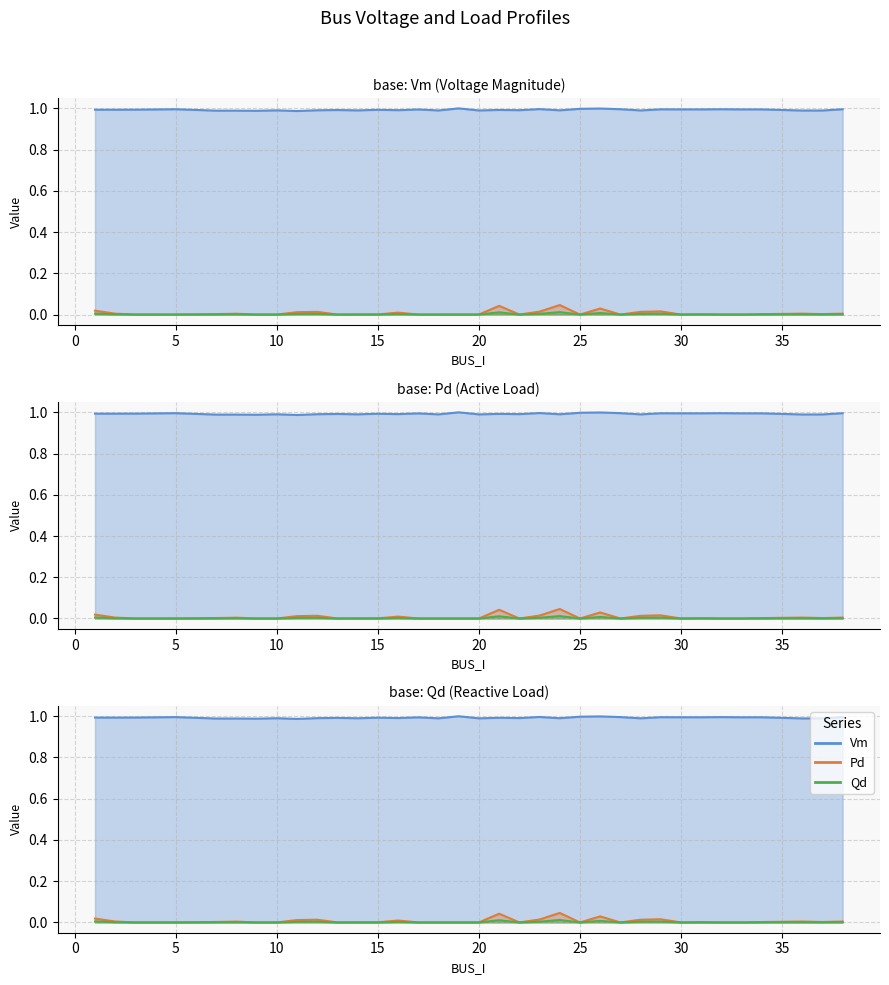

In Vm, how many points are lower than both neighbors (excluding endpoints)?

11